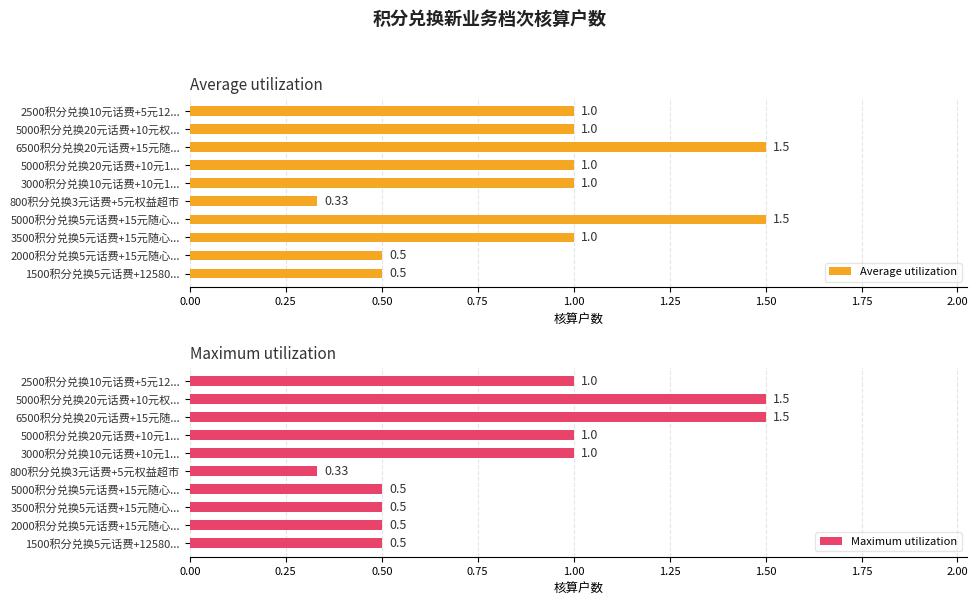

What is the difference between the maximum and minimum values in the Average utilization series?

1.2